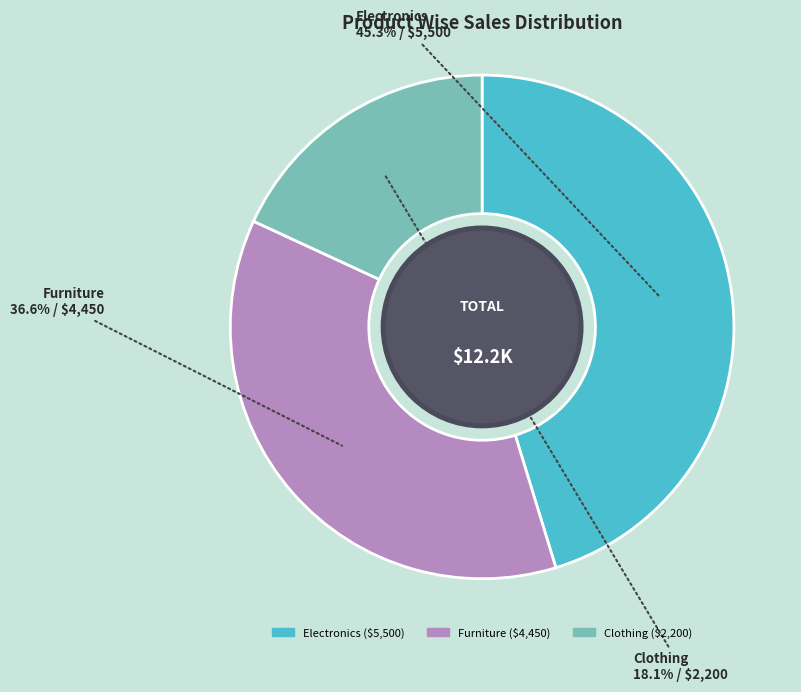

Approximately how many times larger is the value at Electronics compared to Furniture?

1.2